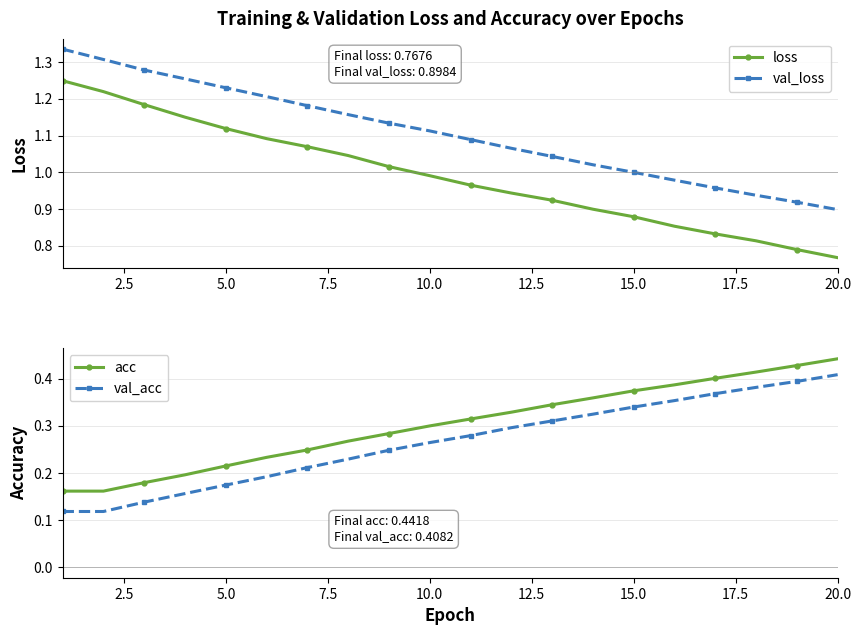

The val_acc series shows 0.4 at 10.0. True or false?

False